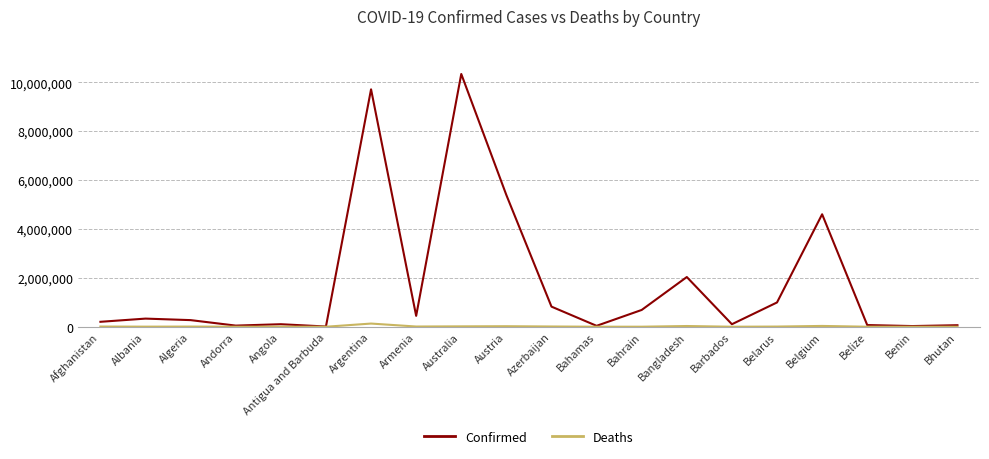

Which series has the largest total across all categories?

Confirmed